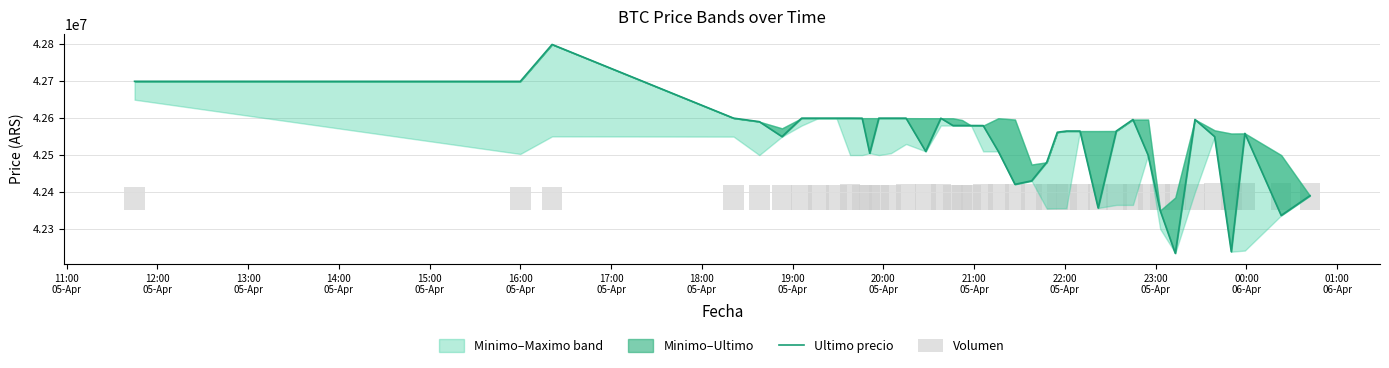

True or false: Volumen has a value of 70345.1 at 20:00
05-Apr.

True